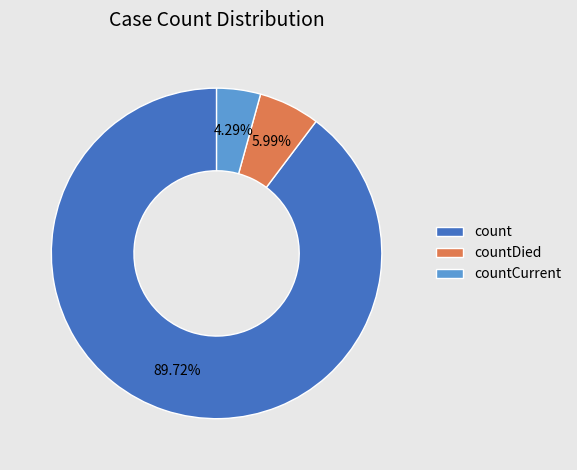

Do countDied and count together represent more than half of the pie?

Yes